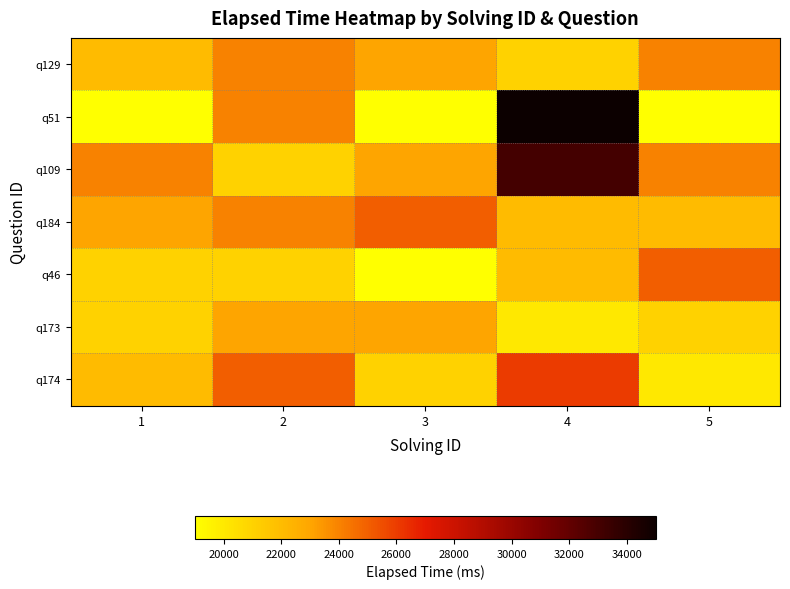

At how many categories does at least one series exceed 30280?

1